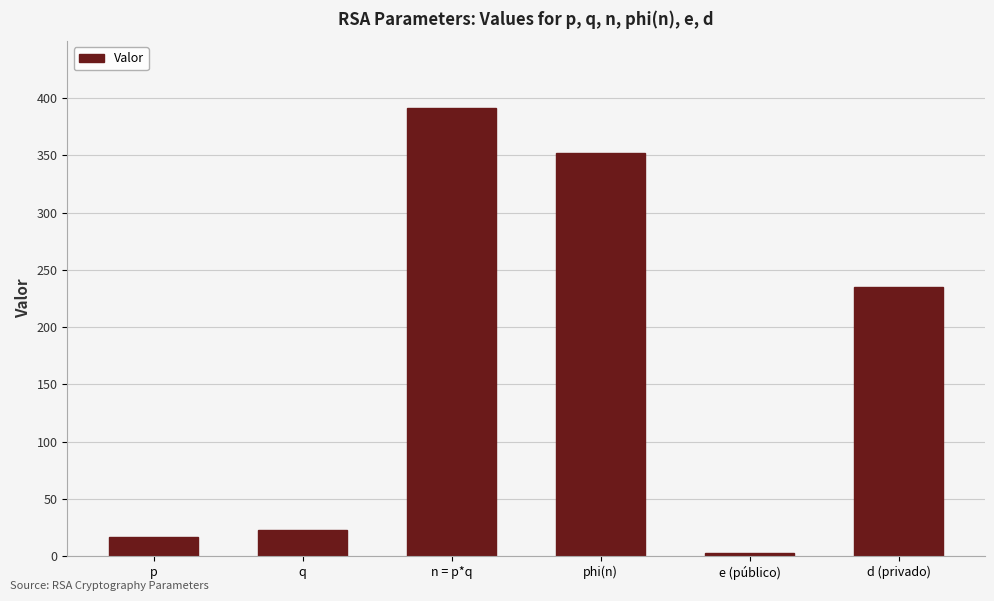

What is the value of the 4th bar from the left?

352